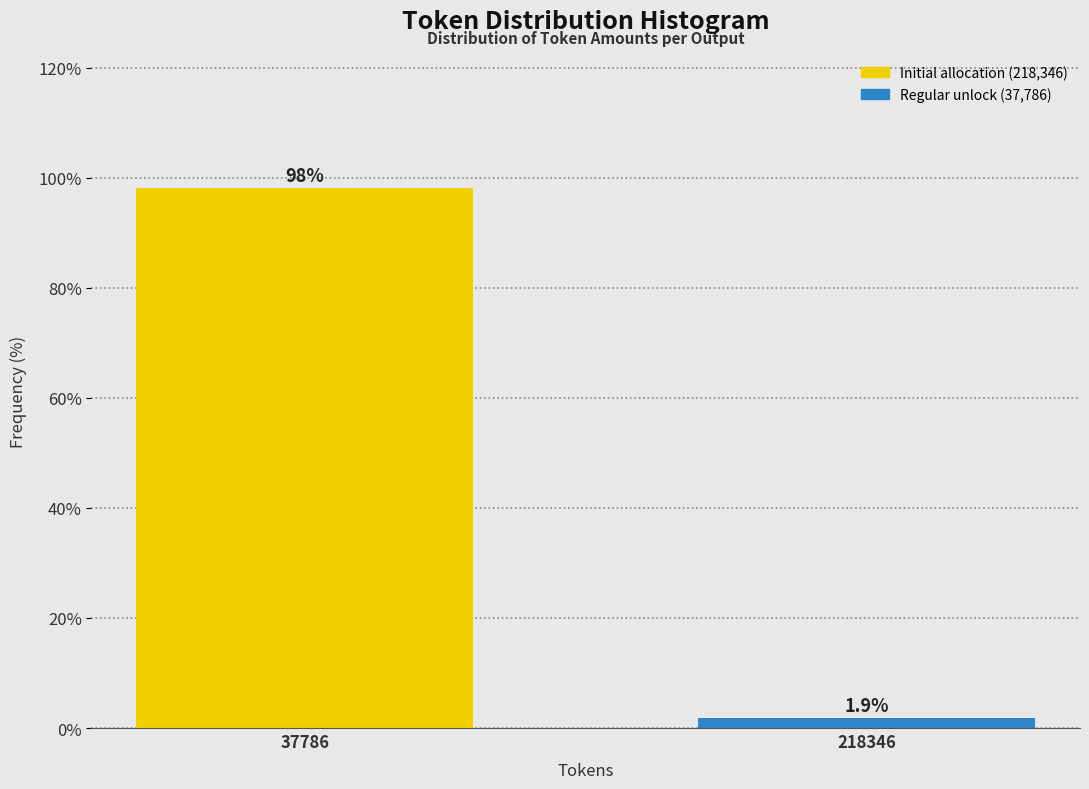

Reading right to left, transcribe all the data shown in this chart.

1.9	98.1